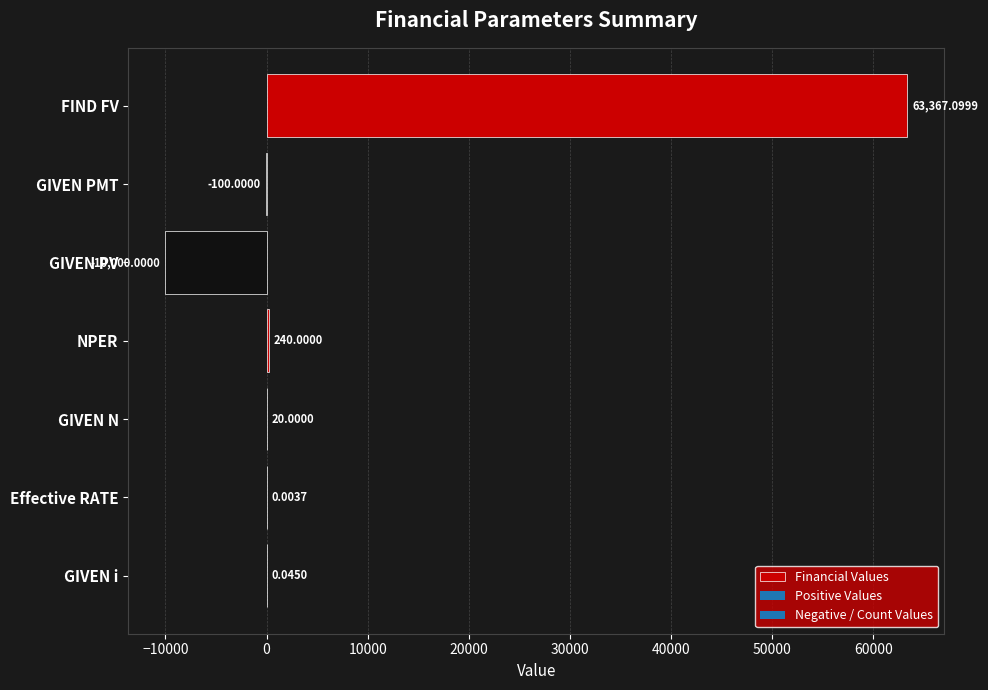

What is the change in value from NPER to GIVEN PMT?

-340.0